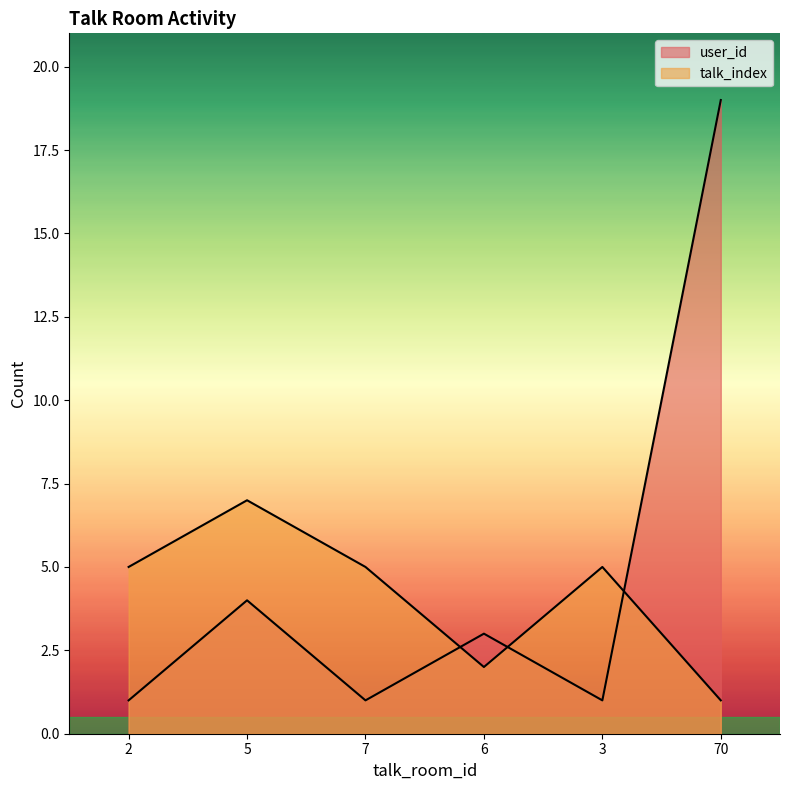

What position from the right is 2?

6